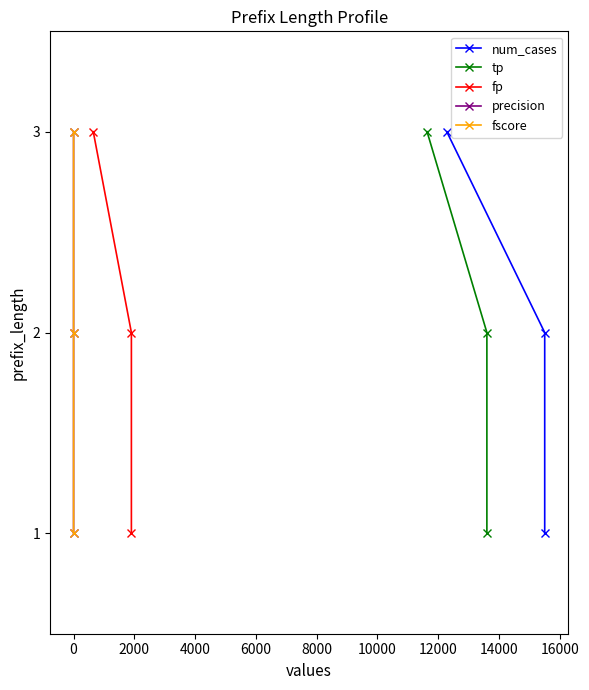

What are all the series names shown in the legend?

num_cases, tp, fp, precision, fscore